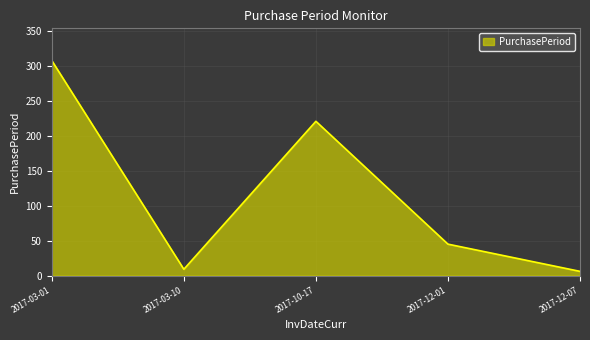

What is the minimum value shown in the chart?

6